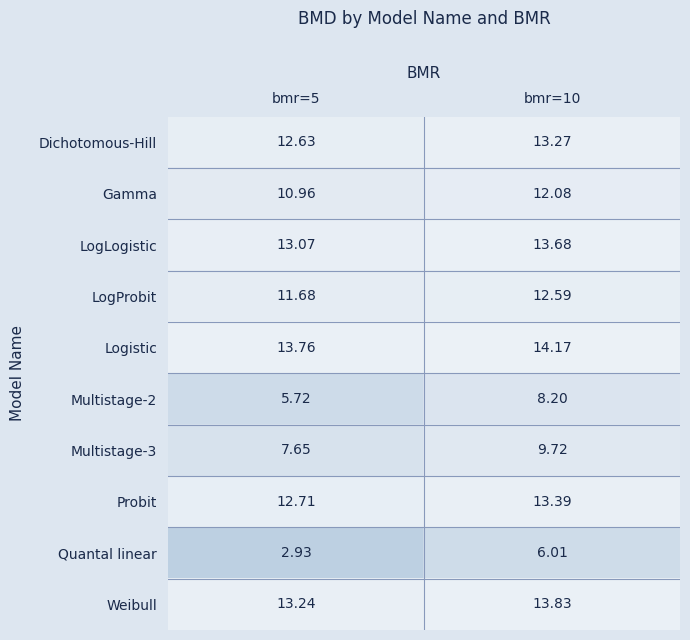

Which series changed the most between bmr=5 and bmr=10?

Quantal linear